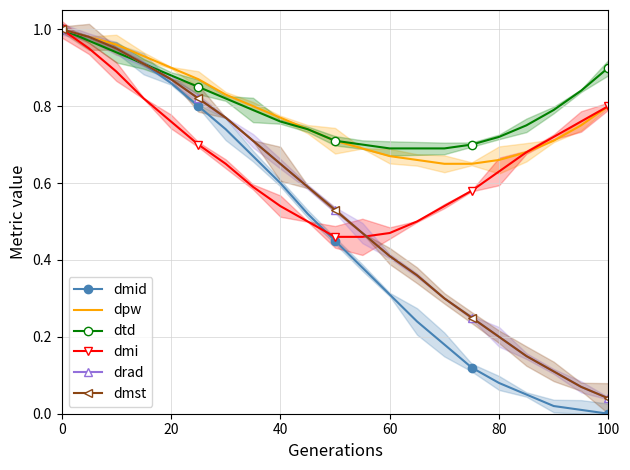

What is the greatest value displayed?

1.0